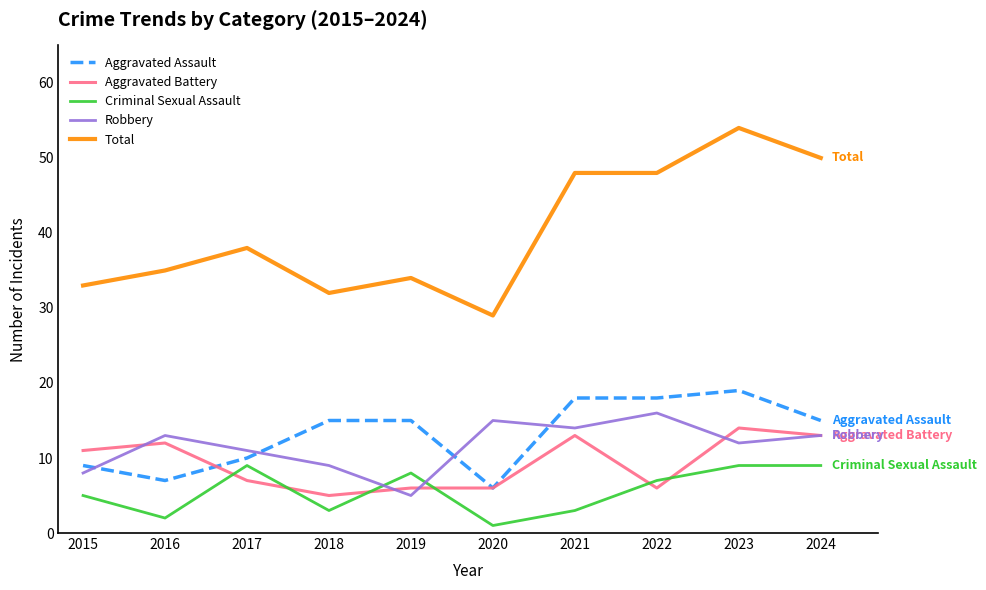

True or false: Total has a value of 69 at 2021.

False